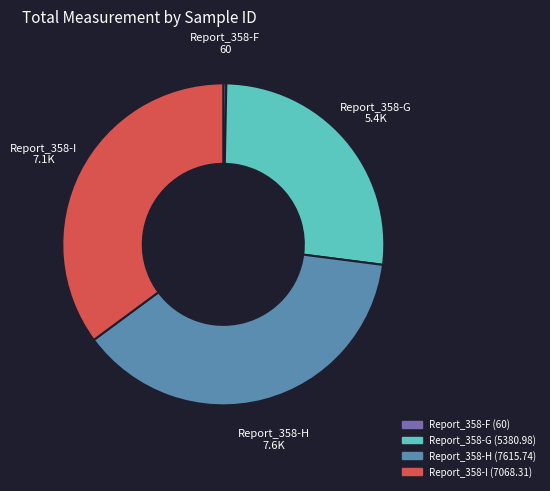

Between Report_358-G and Report_358-H, which is larger?

Report_358-H